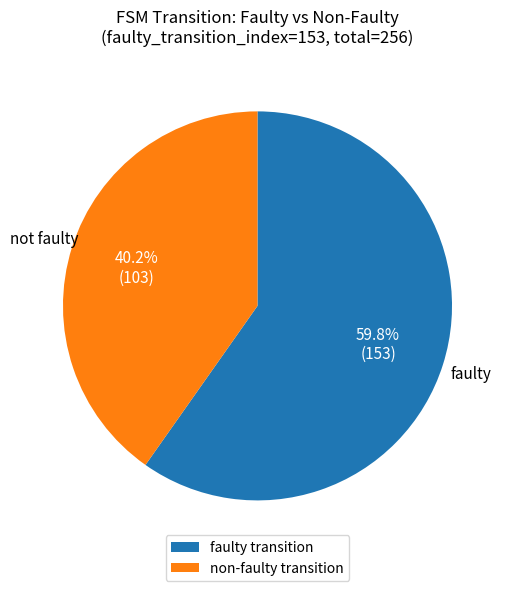

Combined, do faulty transition and non-faulty transition account for over 50%?

Yes